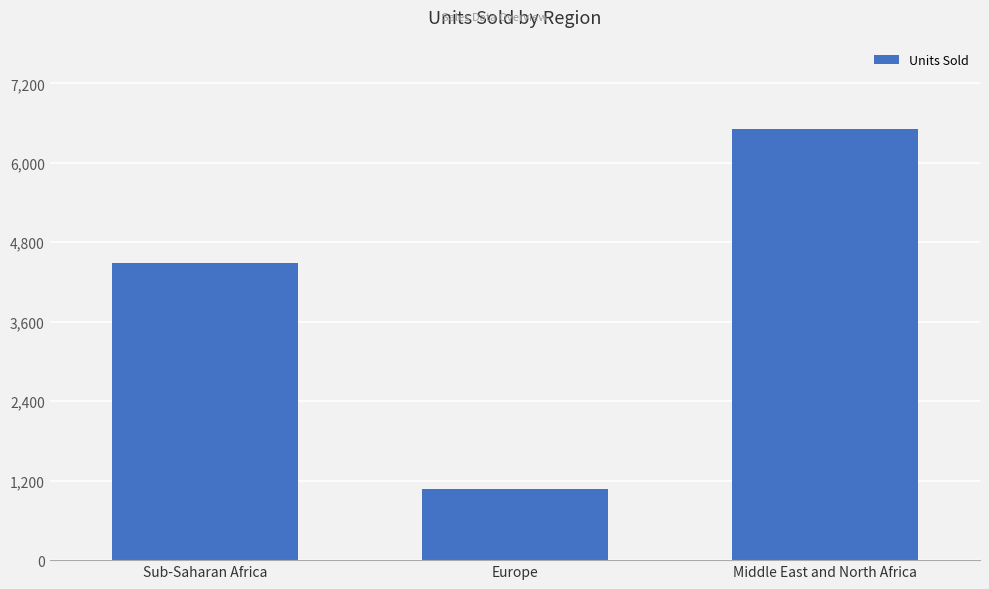

Rank the categories by value from highest to lowest.

Middle East and North Africa, Sub-Saharan Africa, Europe